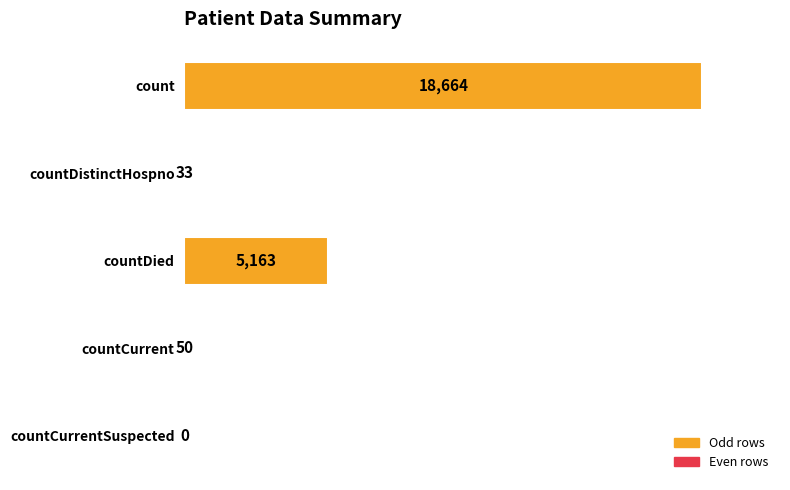

What is the sum of the values at countCurrent and count?

18714